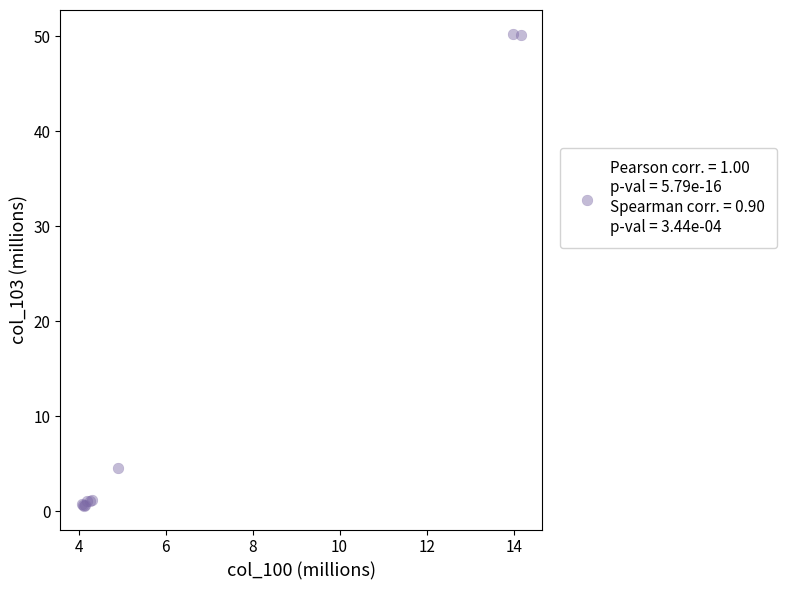

What Y value in the scatter plot is closest to 25?

4.6